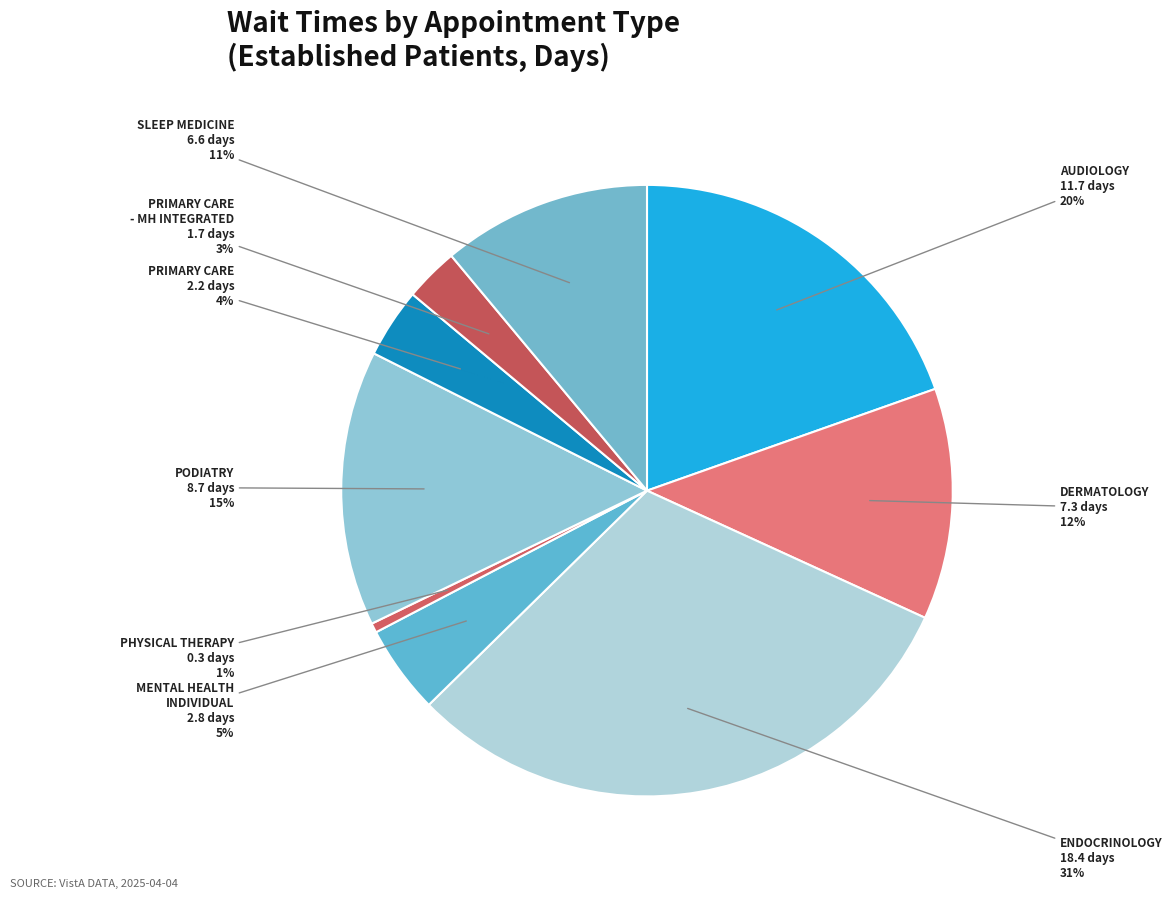

How many slices are in this pie chart?

9